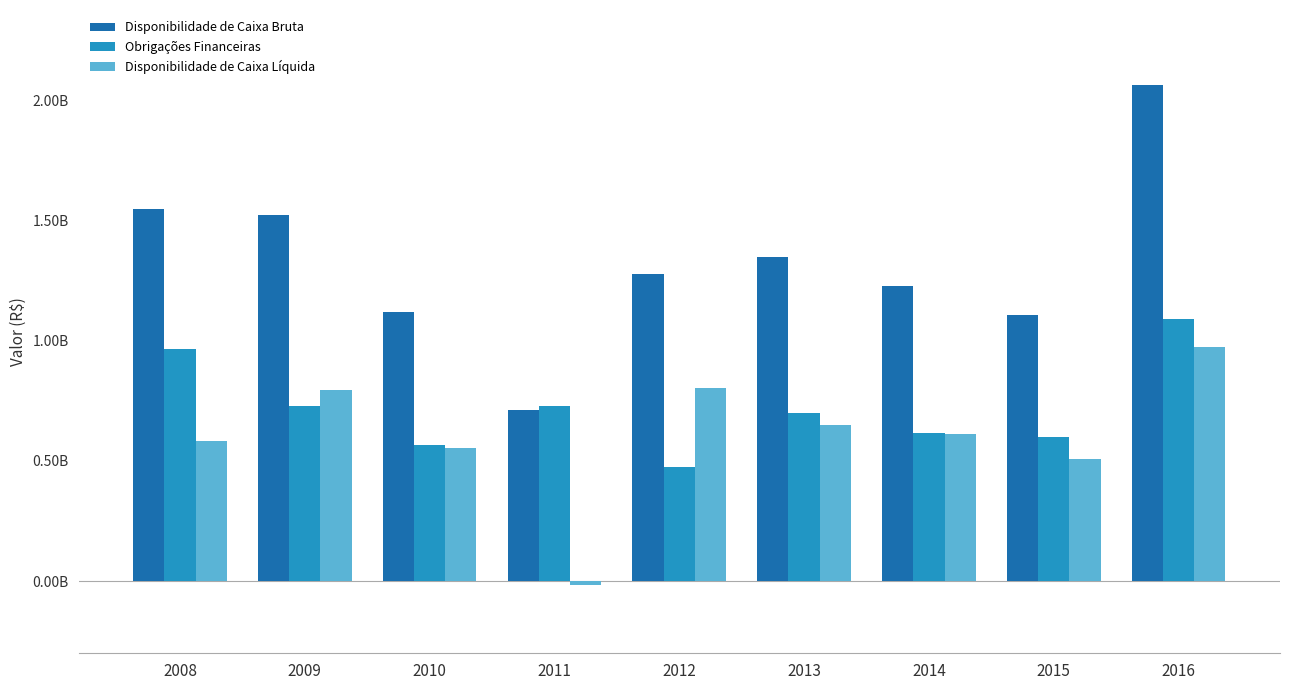

Reading left to right, list all the values displayed in this chart.

Disponibilidade de Caixa Bruta: 2008=1550272325.8	2009=1523688022.1	2010=1121954100.9	2011=712905141.0	2012=1279057658.6	2013=1347521521.5	2014=1229280905.3	2015=1106258269.1	2016=2066457567.3
Obrigações Financeiras: 2008=965806513.5	2009=728437085.8	2010=568062052.4	2011=728411406.4	2012=475143579.3	2013=697923411.1	2014=616890137.8	2015=598051722.0	2016=1092044629.4
Disponibilidade de Caixa Líquida: 2008=584465812.3	2009=795250936.3	2010=553892048.5	2011=-15506265.4	2012=803914079.3	2013=649598110.4	2014=612390767.5	2015=508206547.0	2016=974412937.9